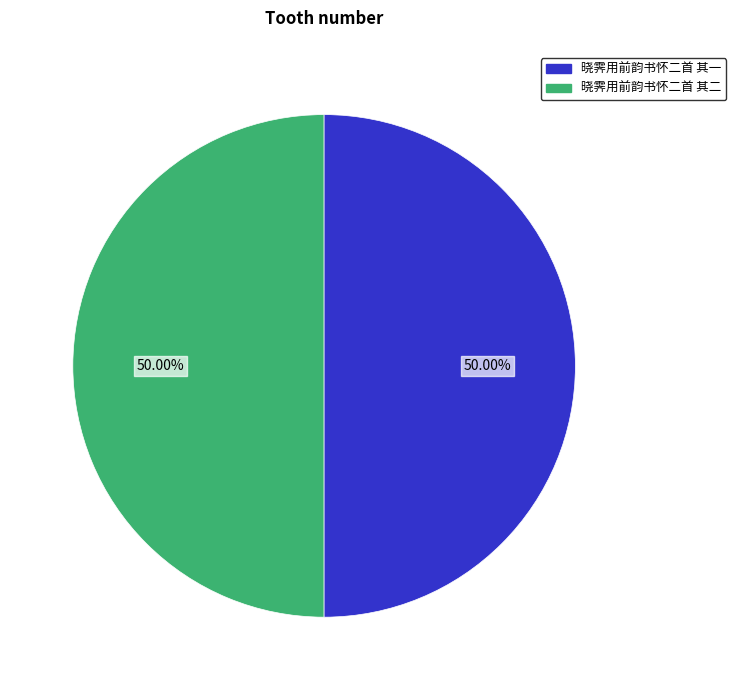

Rank the categories by value from lowest to highest.

晓霁用前韵书怀二首 其一, 晓霁用前韵书怀二首 其二